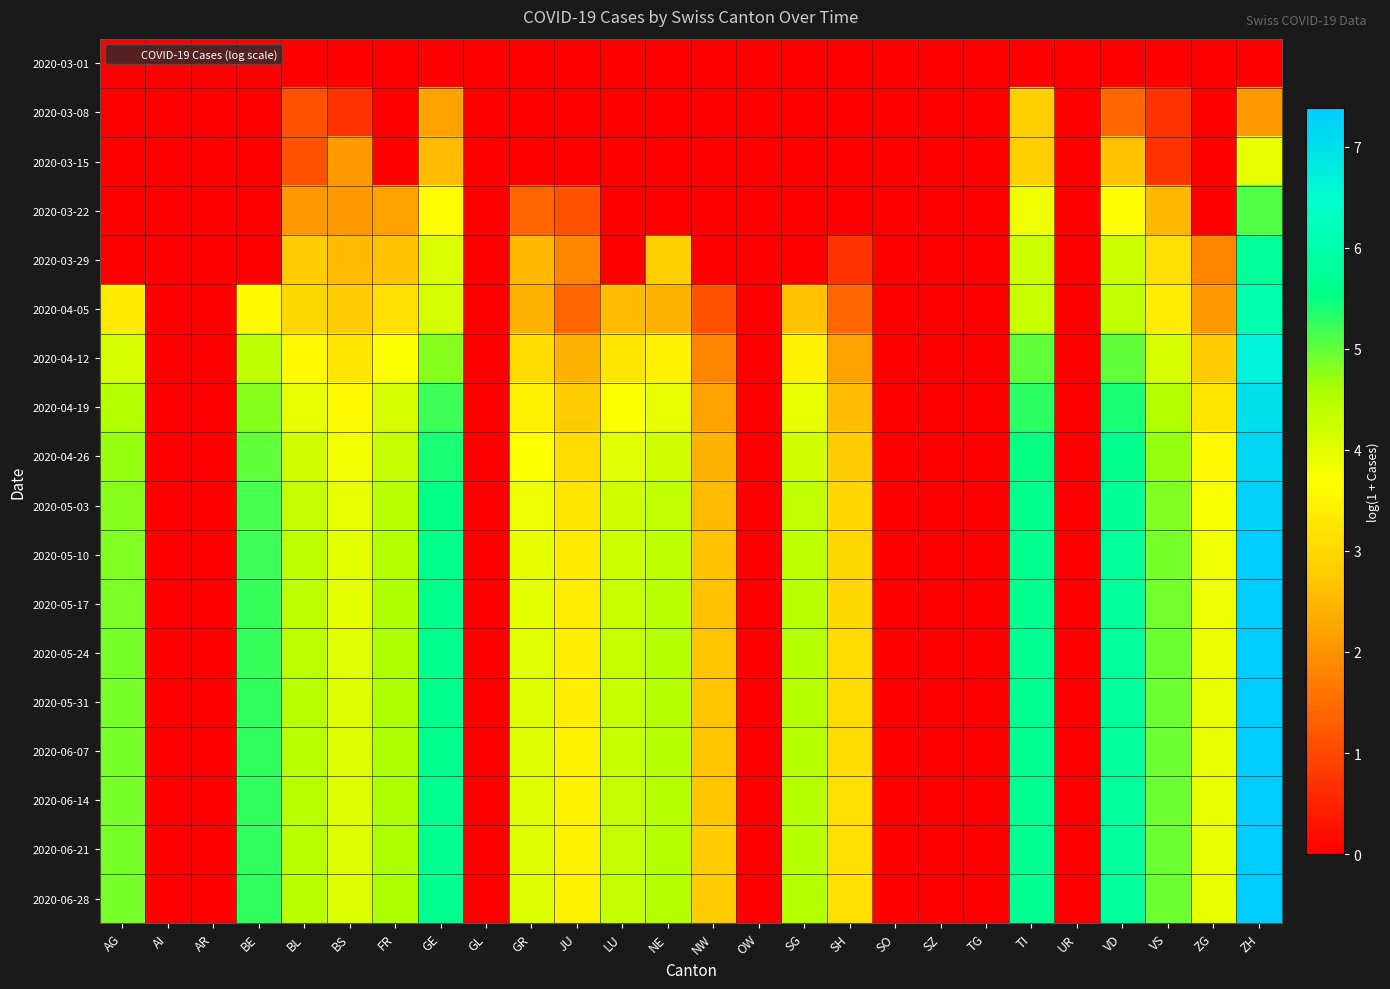

Count the number of data series in this chart.

18